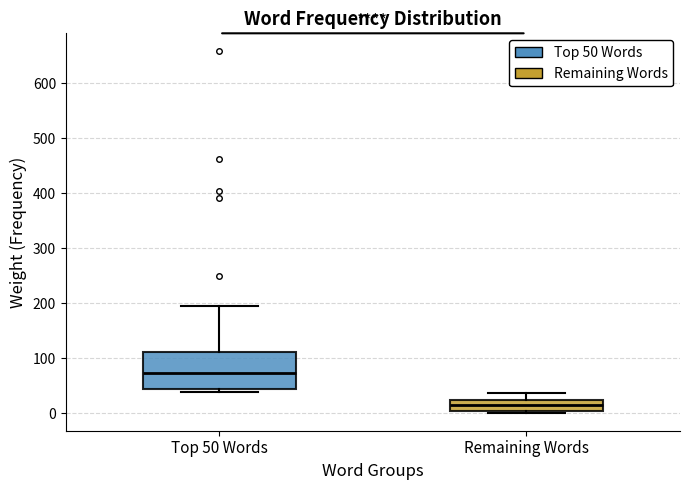

Which box has the highest median line?

Top 50 Words